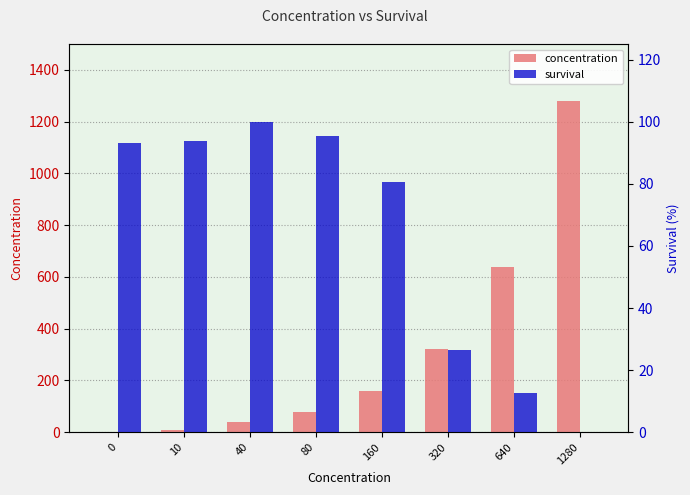

The value of concentration at 160 is 209.4. True or false?

False